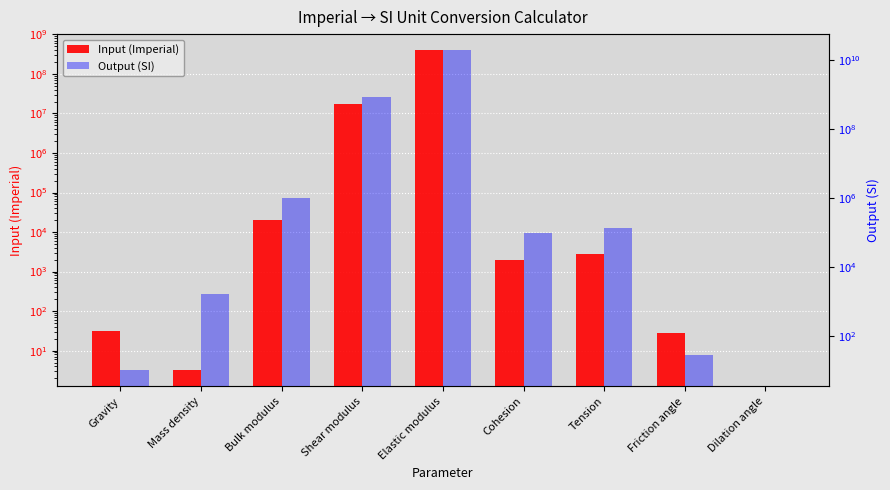

At which label is Input (Imperial) closest to 200000000?

Shear modulus